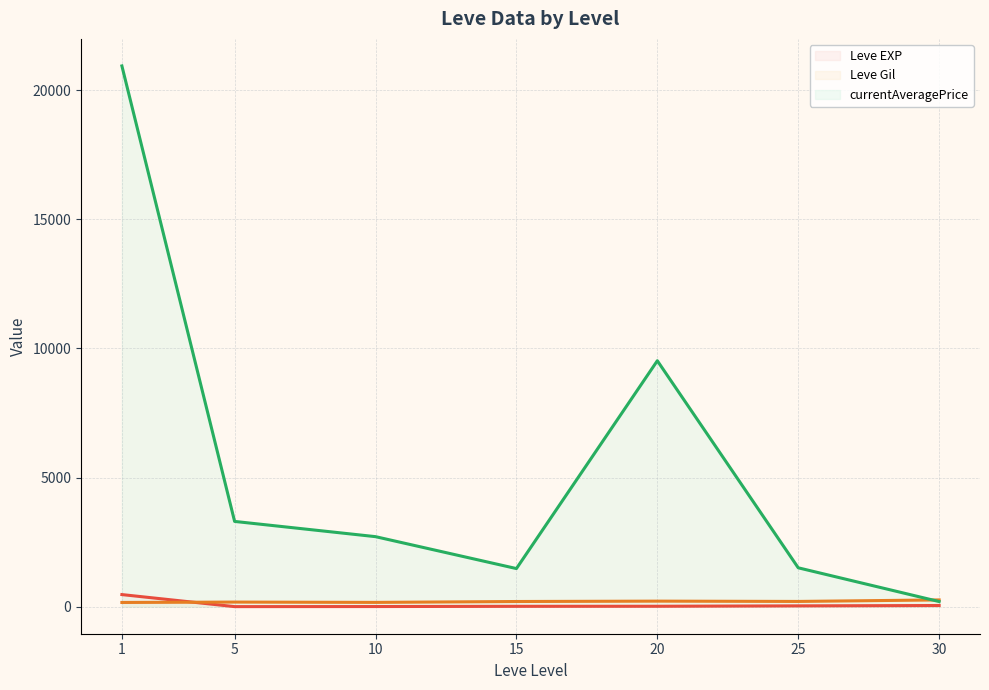

At which category does Leve Gil (line) reach its first local peak?

5